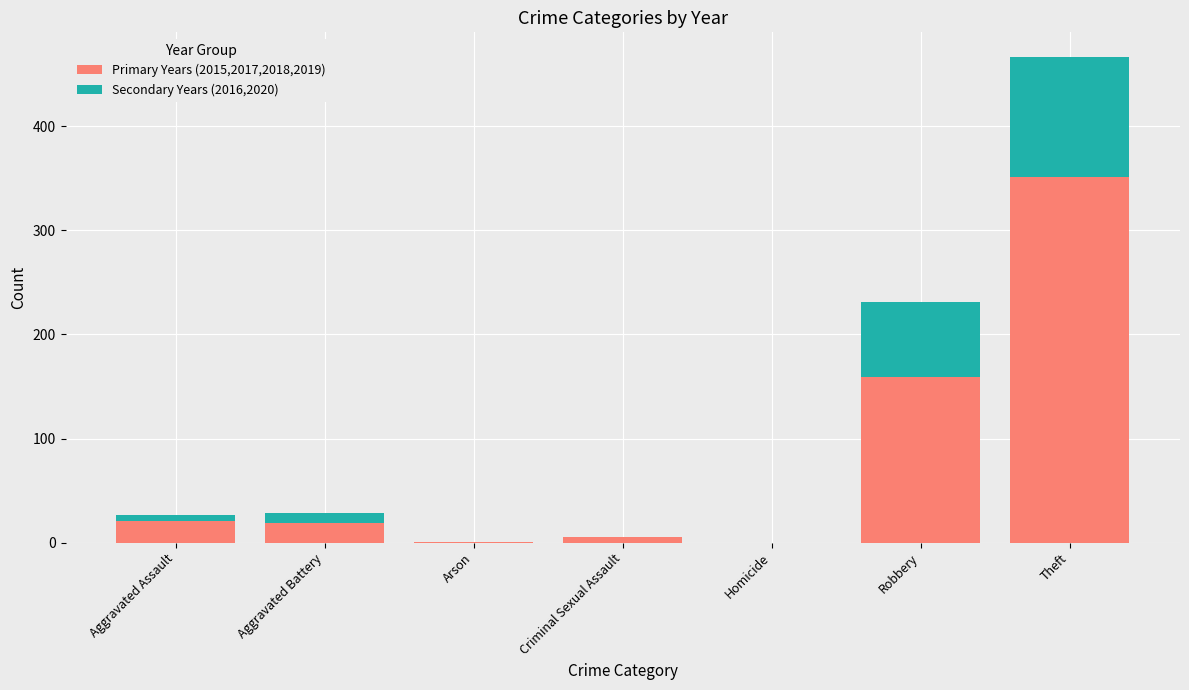

Which category has the highest value in the Primary Years (2015,2017,2018,2019) series?

Theft